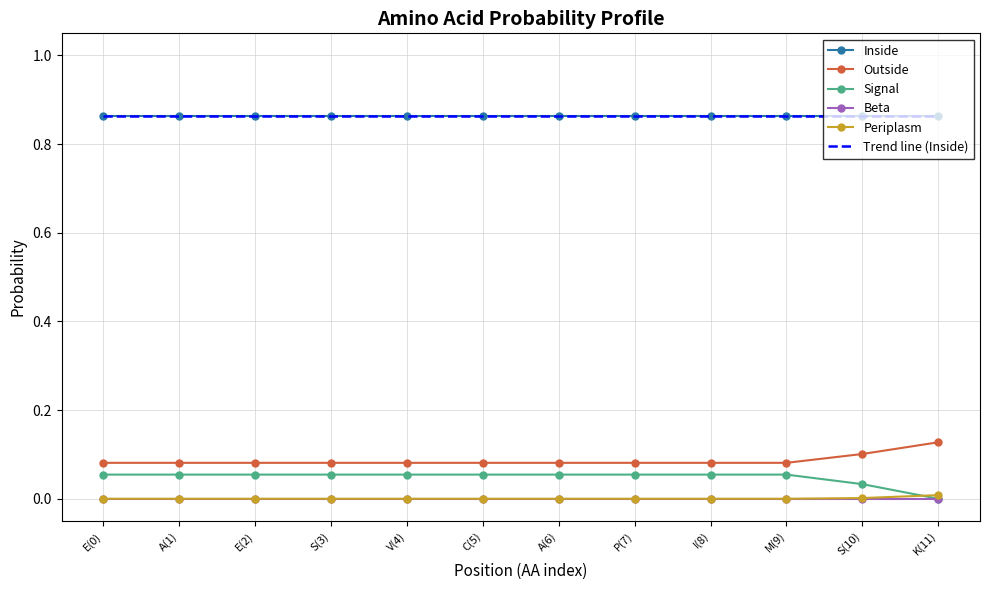

The value of Inside at P(7) is 0.4. True or false?

False